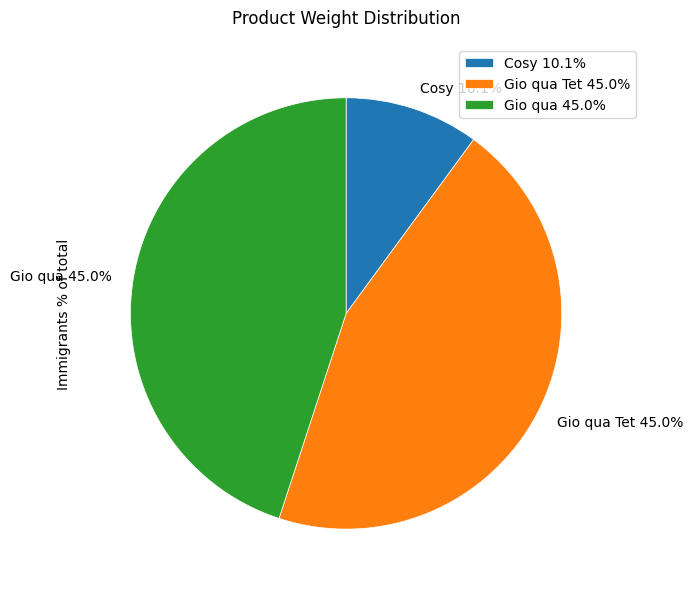

Combined, do Gio qua Tet 45.0% and Gio qua 45.0% account for over 50%?

Yes